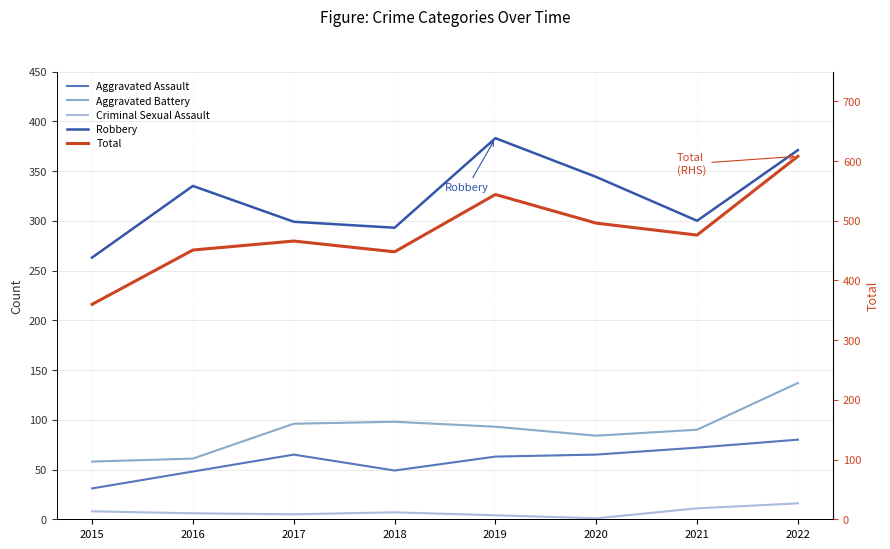

Reading right to left, what are all the values shown in this chart?

Aggravated Assault: 2022=80	2021=72	2020=65	2019=63	2018=49	2017=65	2016=48	2015=31
Aggravated Battery: 2022=137	2021=90	2020=84	2019=93	2018=98	2017=96	2016=61	2015=58
Criminal Sexual Assault: 2022=16	2021=11	2020=1	2019=4	2018=7	2017=5	2016=6	2015=8
Robbery: 2022=371	2021=300	2020=344	2019=383	2018=293	2017=299	2016=335	2015=263
Total: 2022=608	2021=476	2020=496	2019=544	2018=448	2017=466	2016=451	2015=360